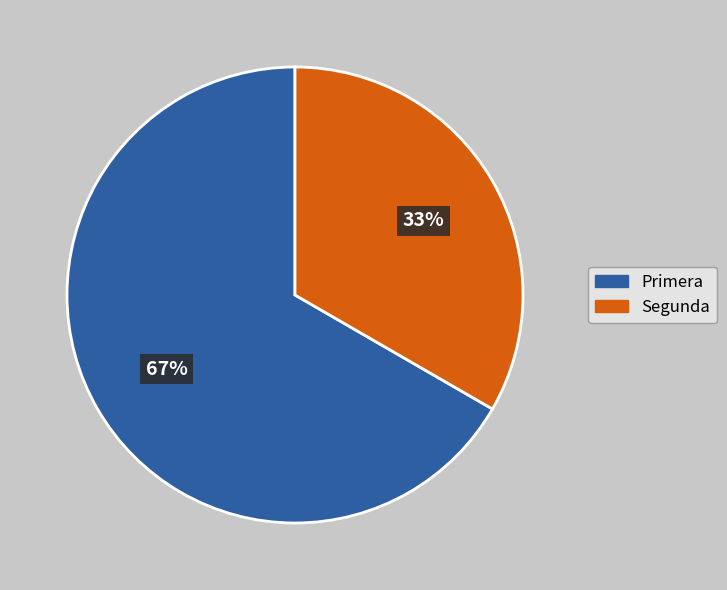

The Segunda slice represents 24% of the pie. True or false?

False